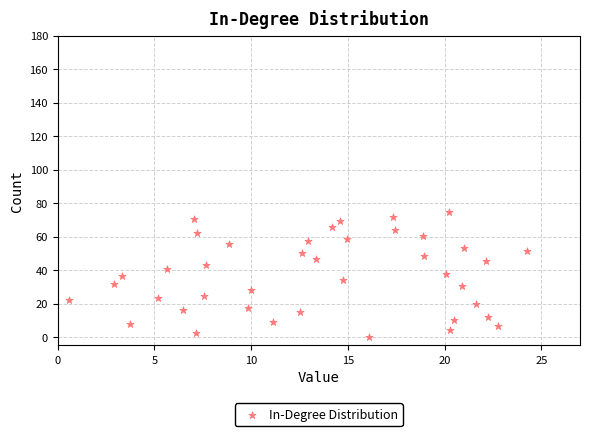

What is the range of Y values (max minus min)?

74.8